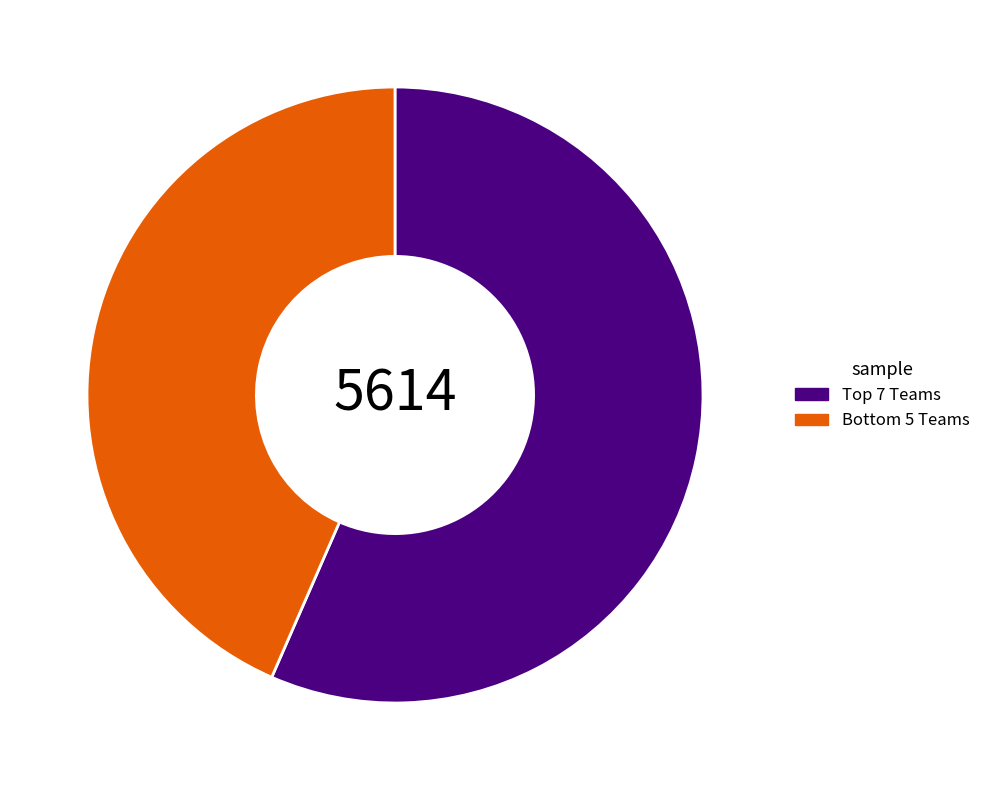

Which category has the biggest portion of the pie?

Top 7 Teams